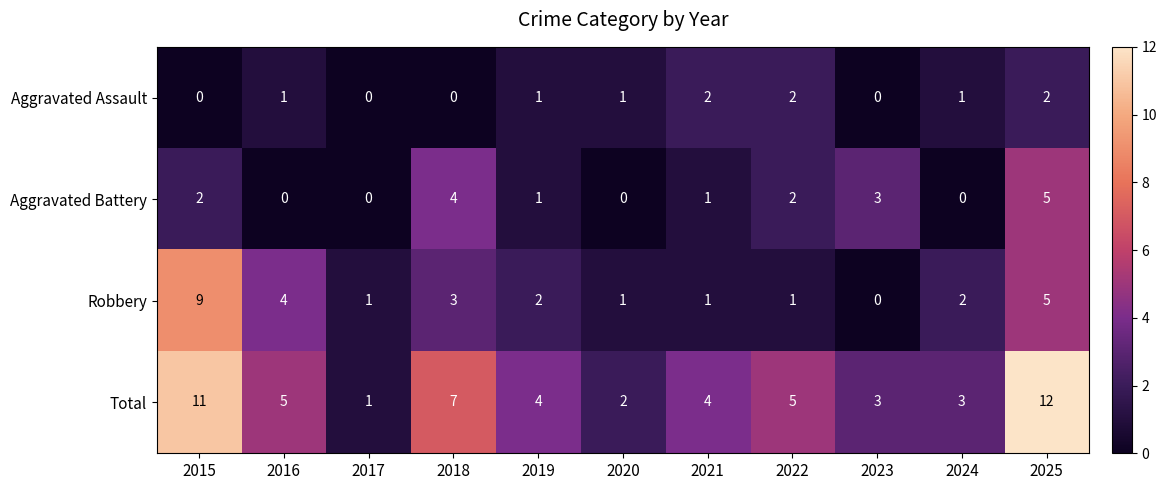

How many positive values does the Aggravated Battery series have?

7